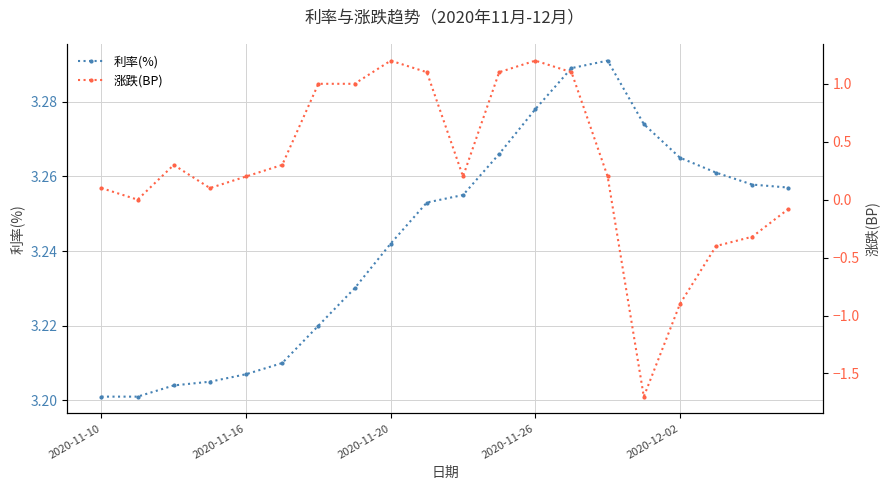

True or false: 涨跌(BP) and 利率(%) cross at least once.

False